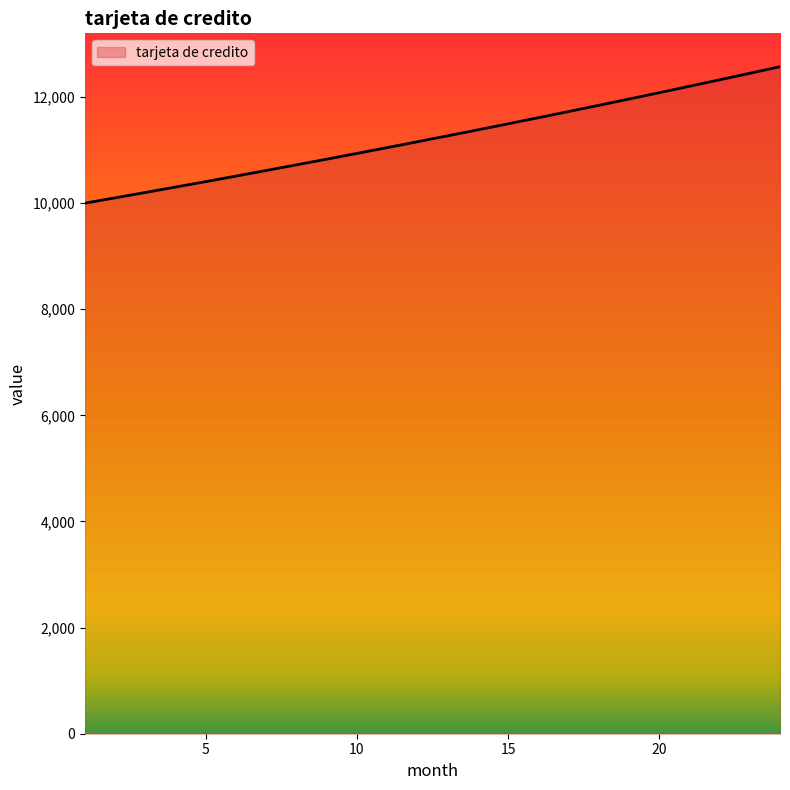

Does the chart have visible grid lines?

No